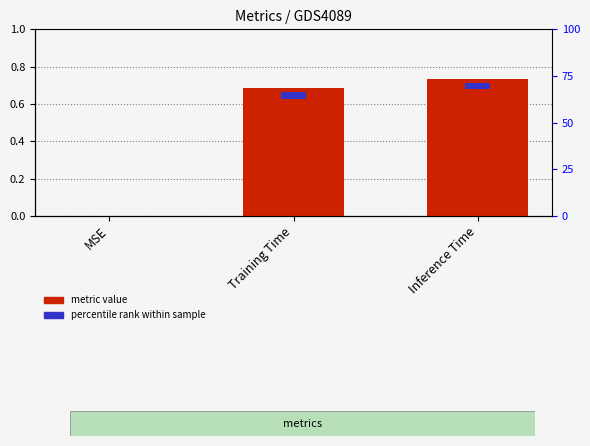

Reading left to right, transcribe all the data shown in this chart.

0.0	0.7	0.7